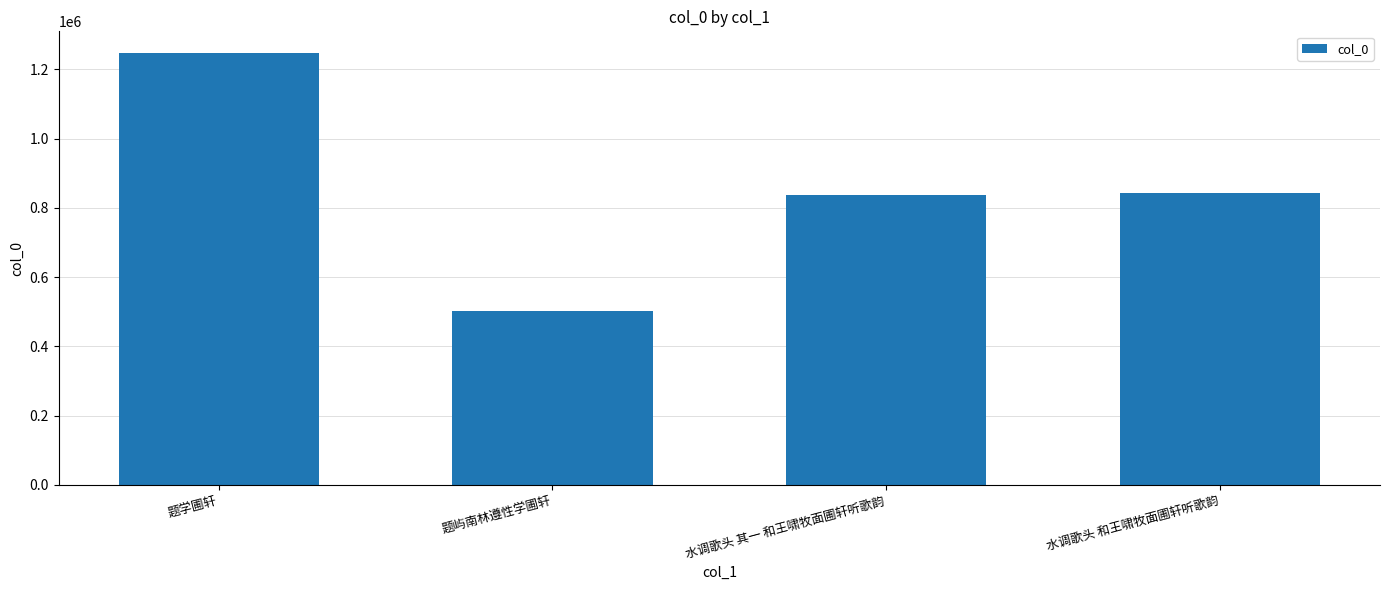

Where does the data first go above 844035?

题学圃轩